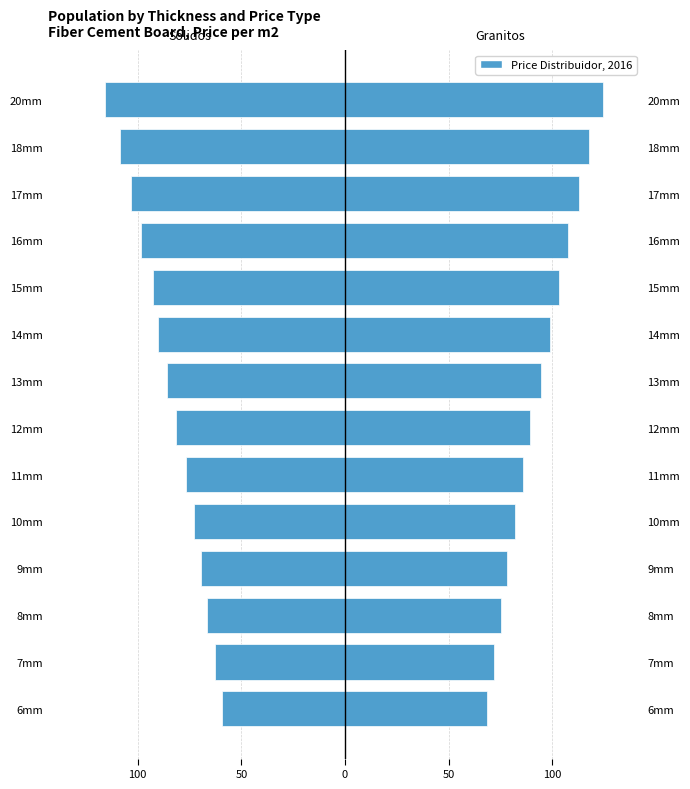

Which series has the largest range (max minus min)?

Precio Dist. Solidos